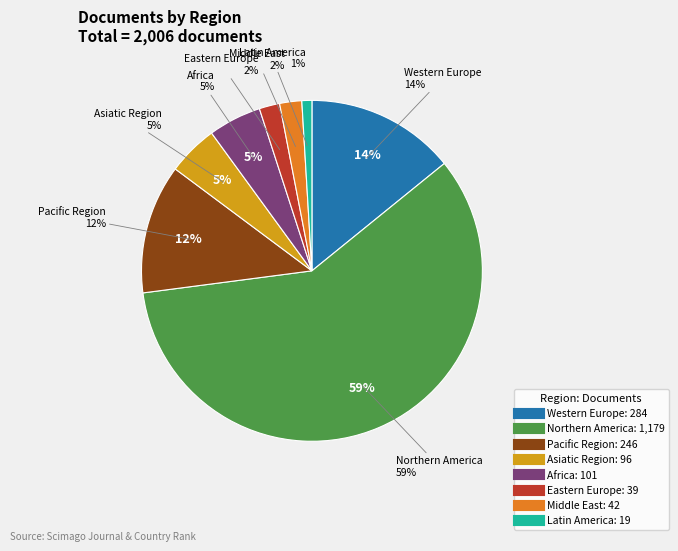

Which category accounts for the majority?

Northern America